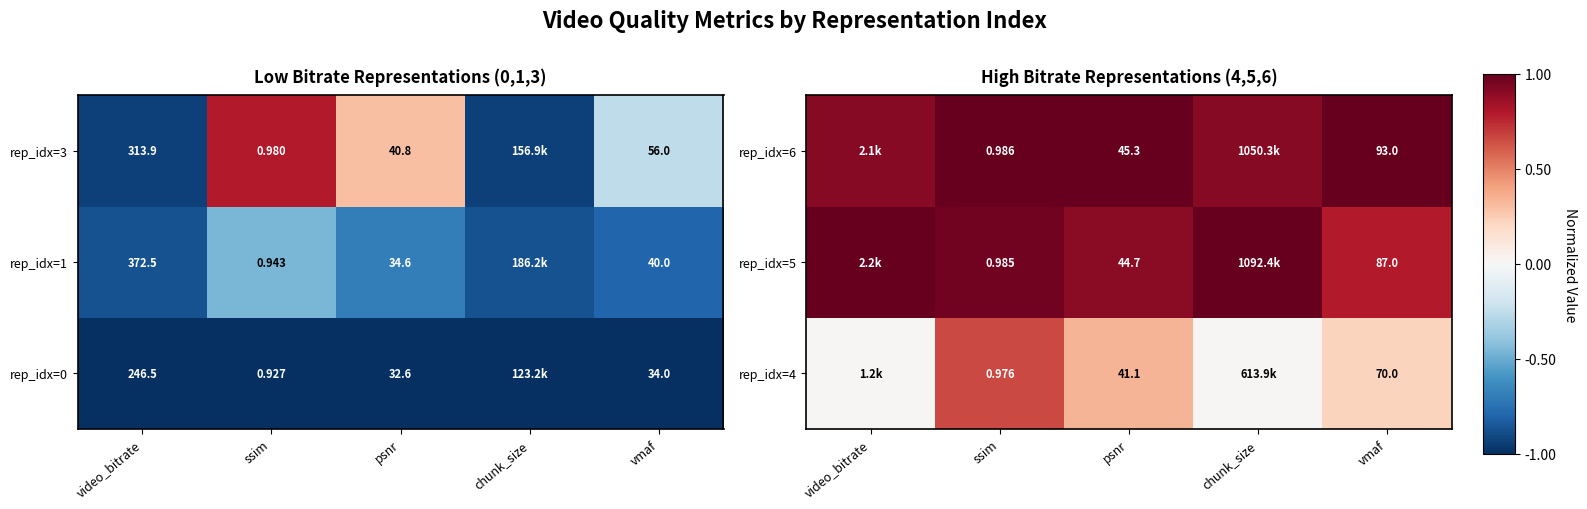

How many data points in rep_idx=6 are less than 1?

2